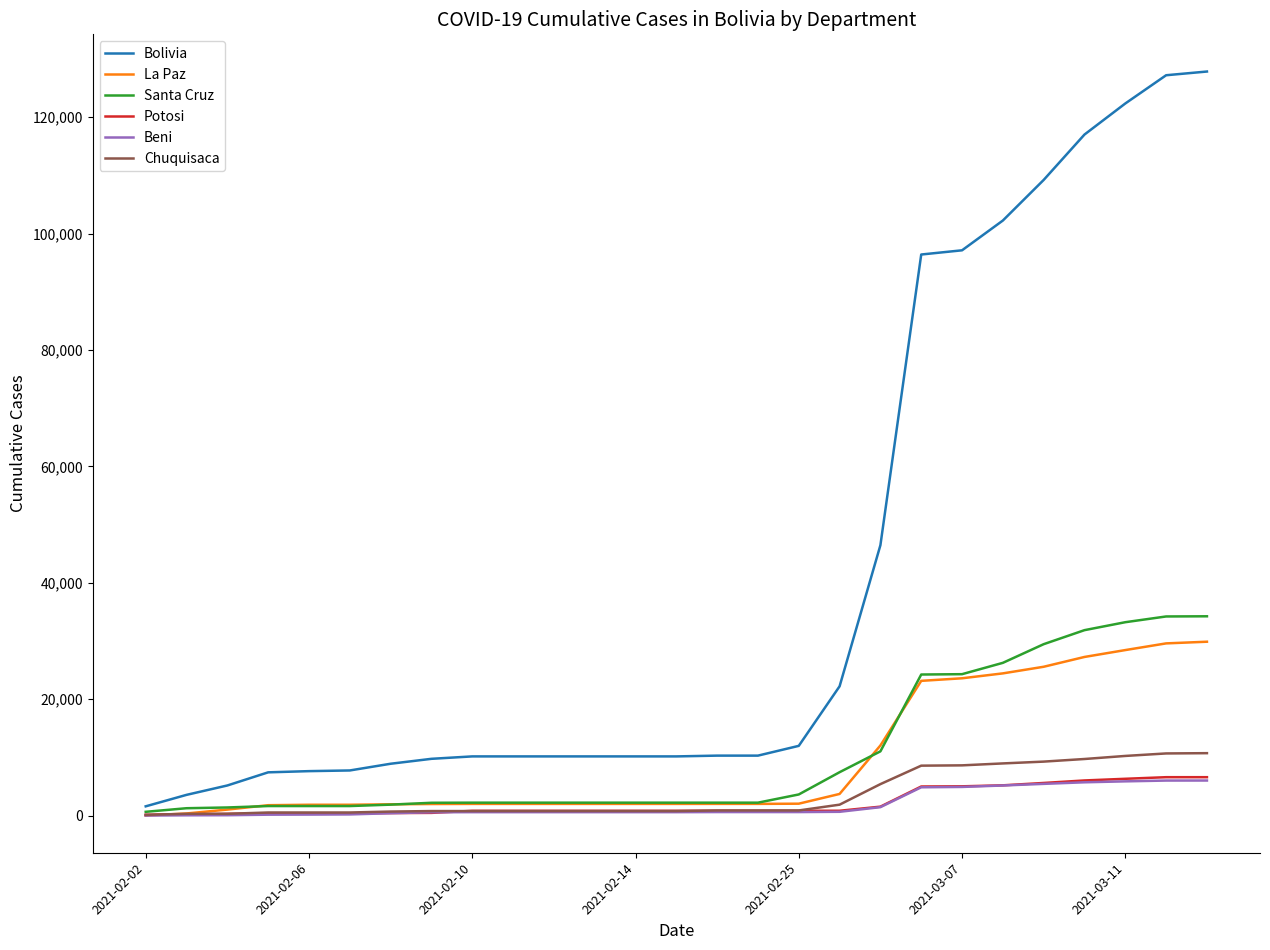

Which series has the largest range (max minus min)?

Bolivia